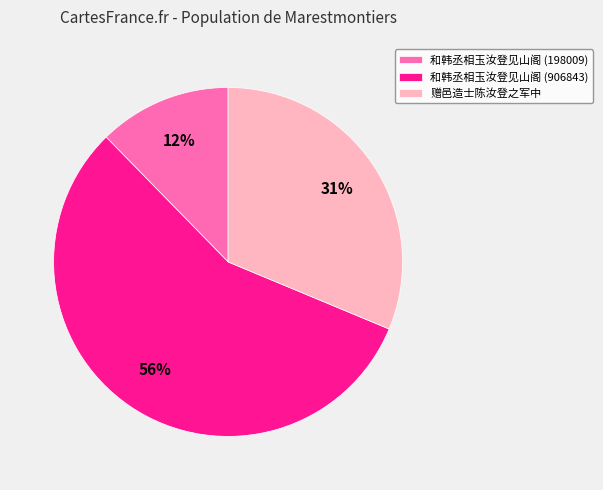

Combined, do 赠邑造士陈汝登之军中 and 和韩丞相玉汝登见山阁 (198009) account for over 50%?

No